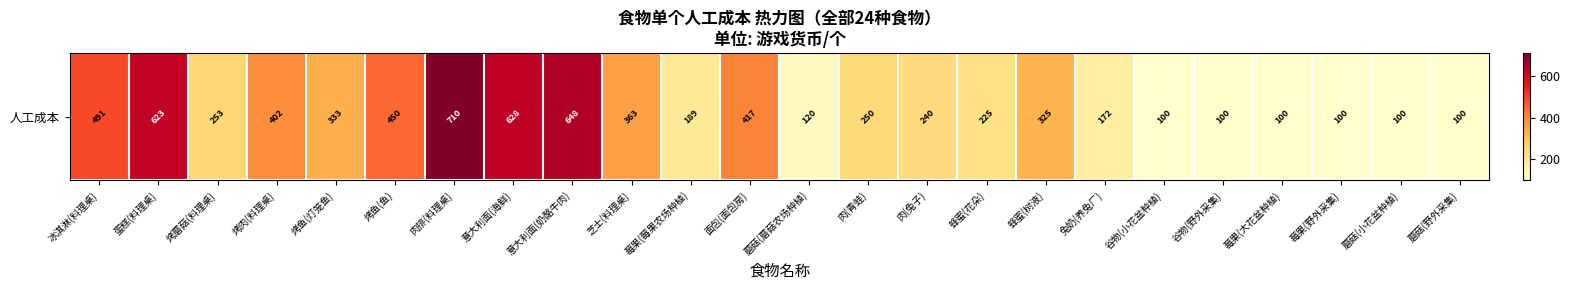

How many series are shown in this chart?

1